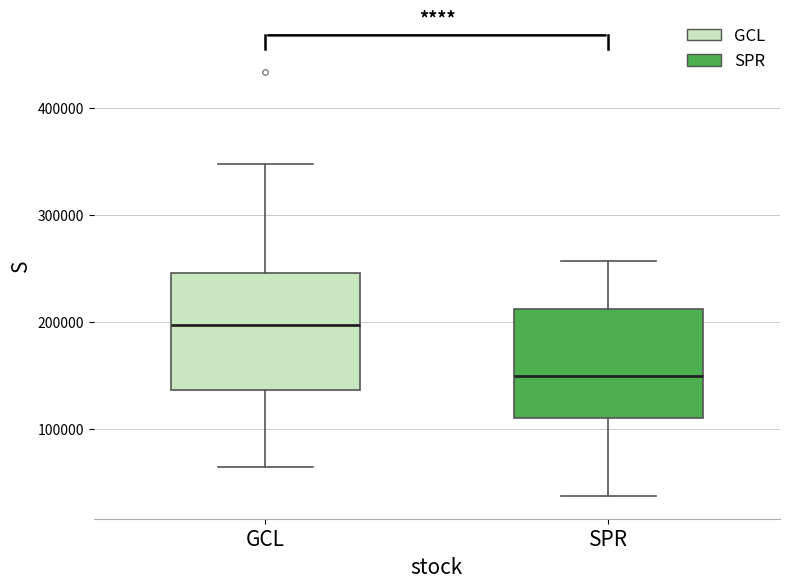

Reading left to right, read every box against the y-axis: the position of its median line, the range the box covers, and the ends of its whiskers. The values are not printed on the chart, so give them approximately, as read against the axis.

GCL: median 200000, box 140000 to 250000, whiskers 60000 to 350000
SPR: median 150000, box 110000 to 210000, whiskers 40000 to 260000